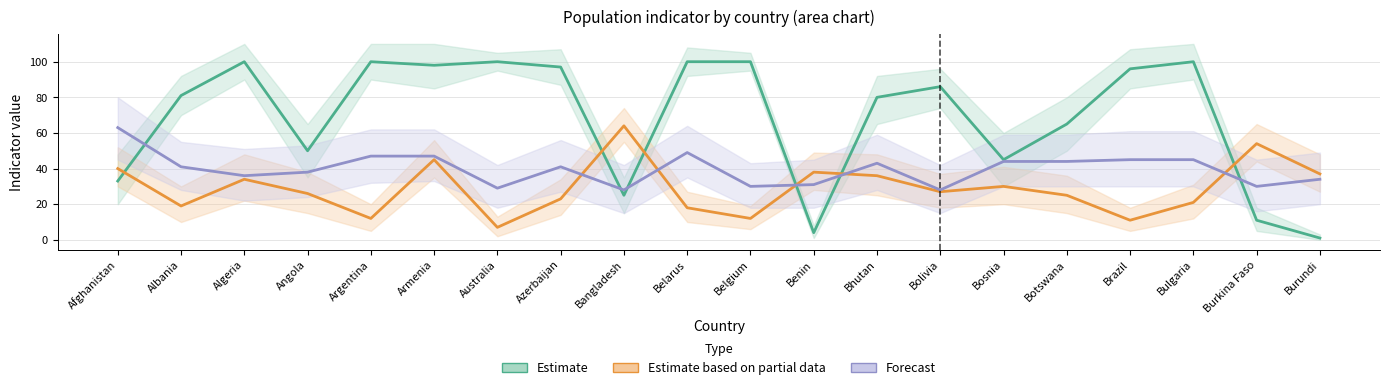

Does the chart have visible grid lines?

Yes